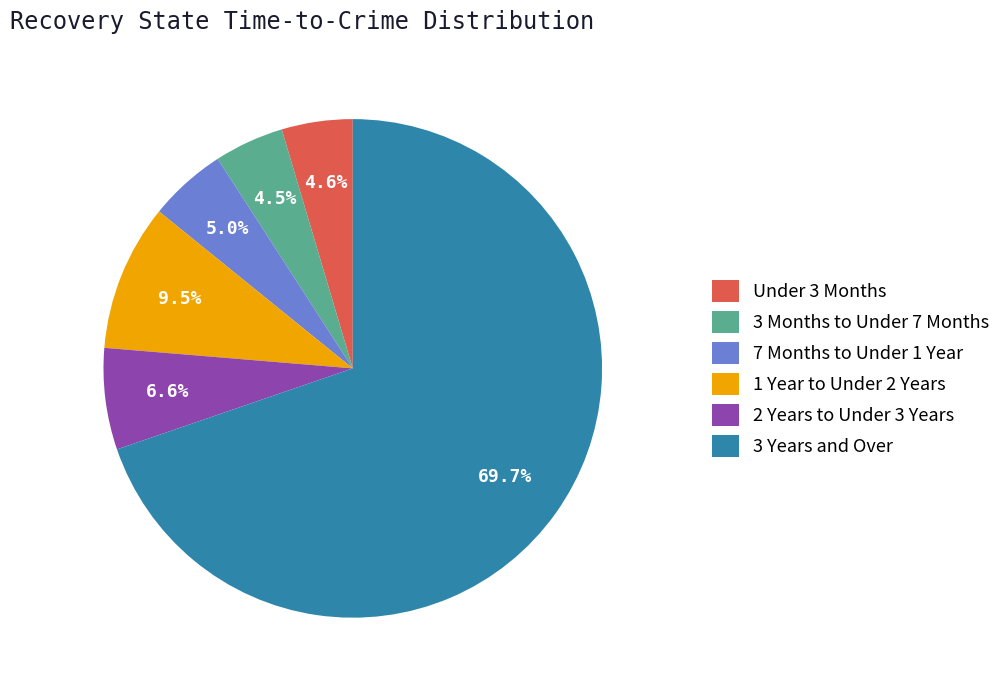

Combined, do 3 Months to Under 7 Months and 2 Years to Under 3 Years account for over 50%?

No